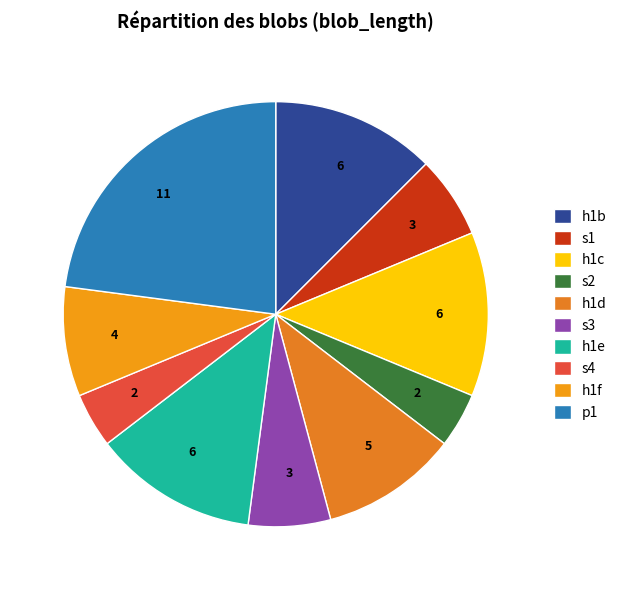

Approximately how many times larger is the value at h1c compared to h1e?

1.0